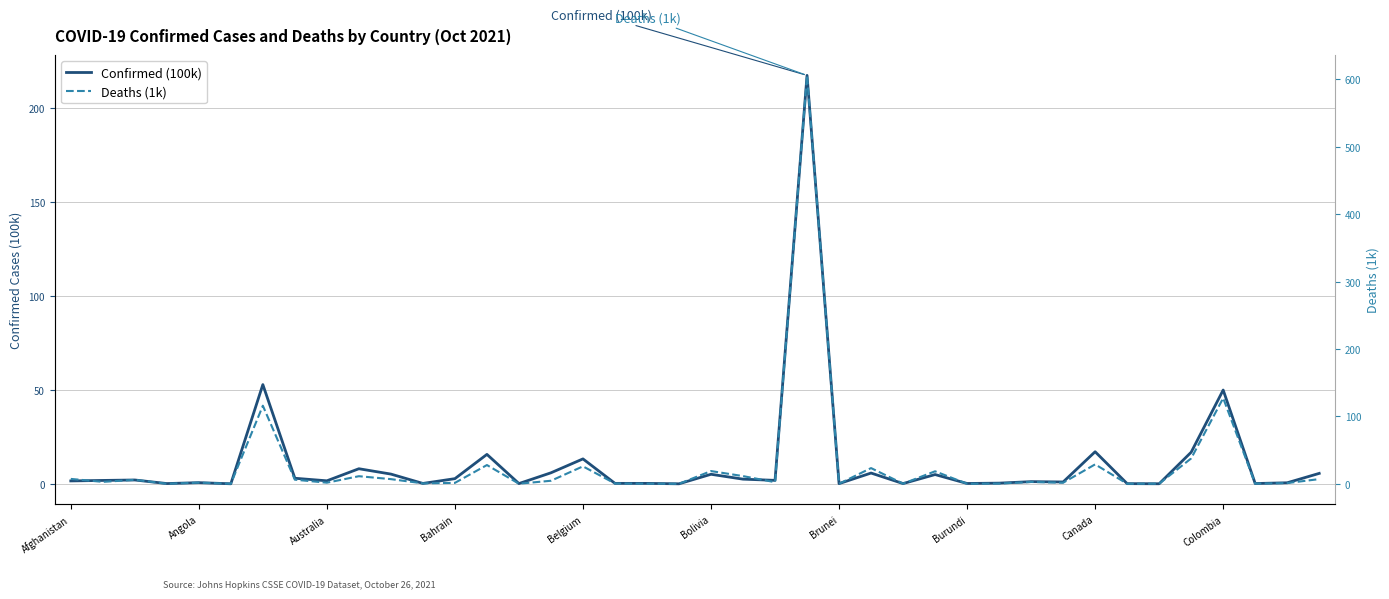

Rank the series by their average value, from highest to lowest.

Deaths (1k), Confirmed (100k)